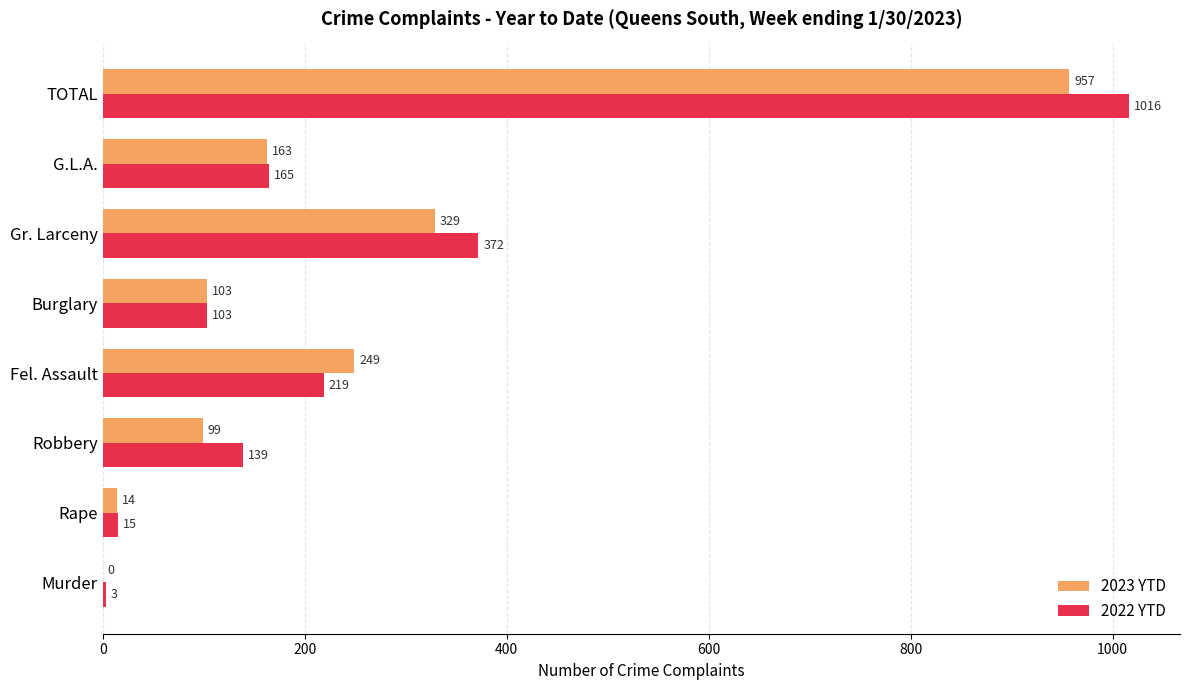

What are all the series names shown in the legend?

2023 YTD, 2022 YTD